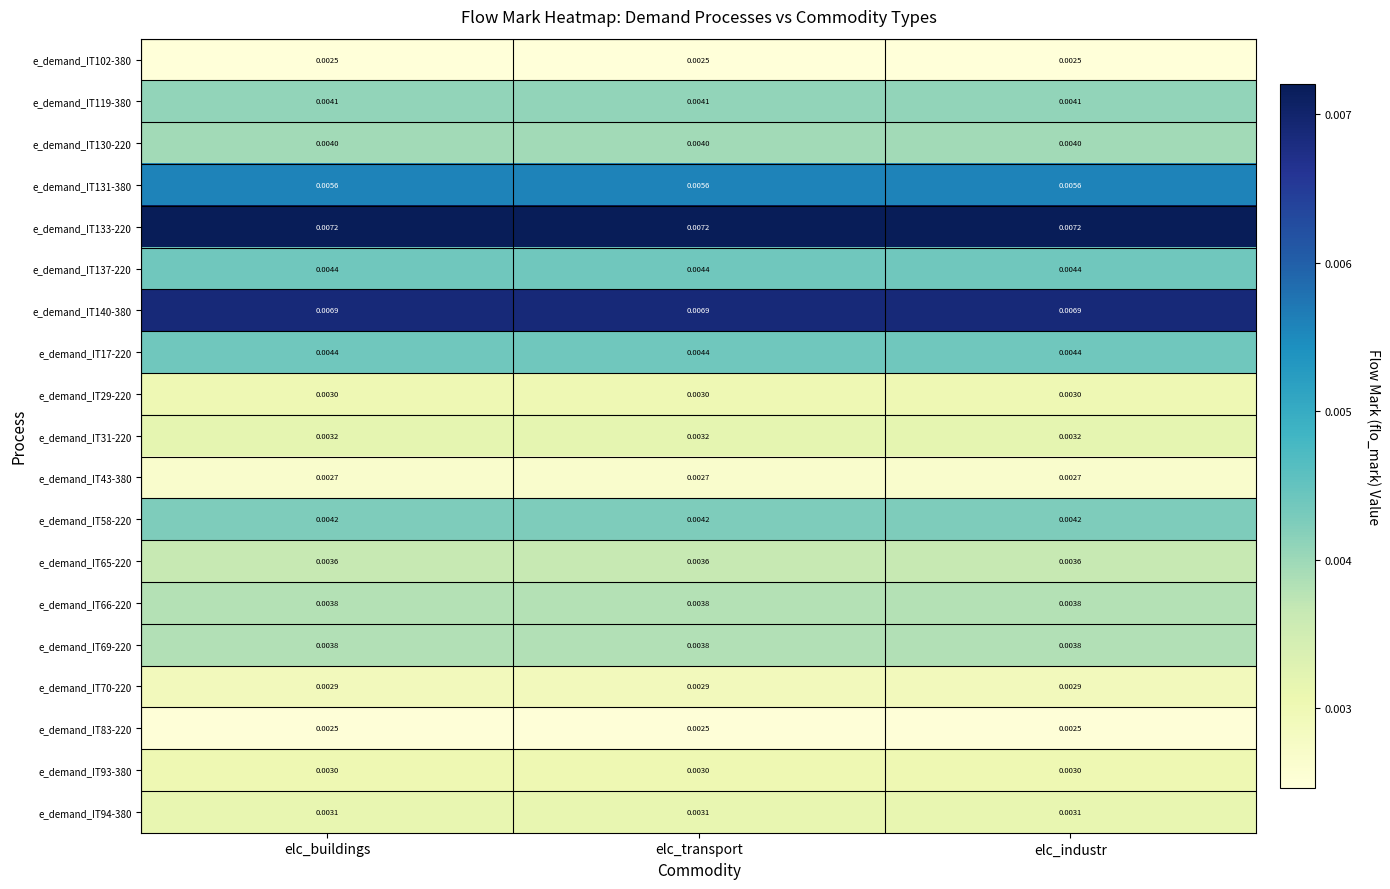

Is the value of e_demand_IT137-220 at elc_industr greater than the value of e_demand_IT58-220 at elc_buildings?

Yes